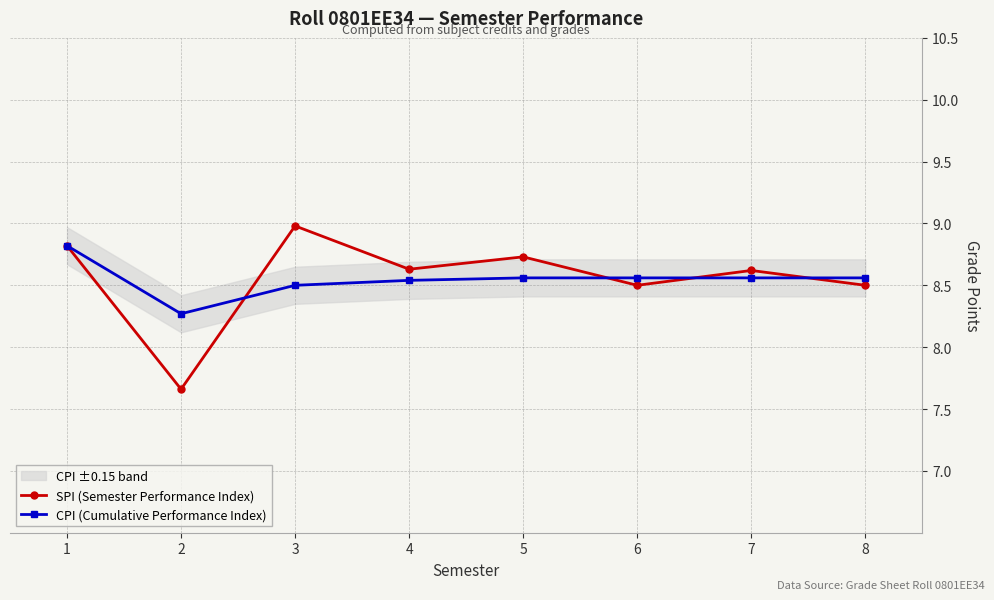

Which label corresponds to the largest value in the chart?

3